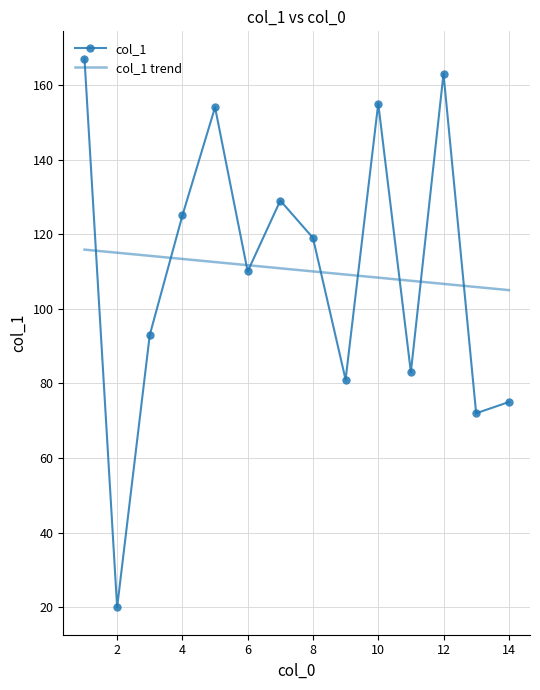

List the series in order of their peak value, lowest first.

col_1 trend, col_1